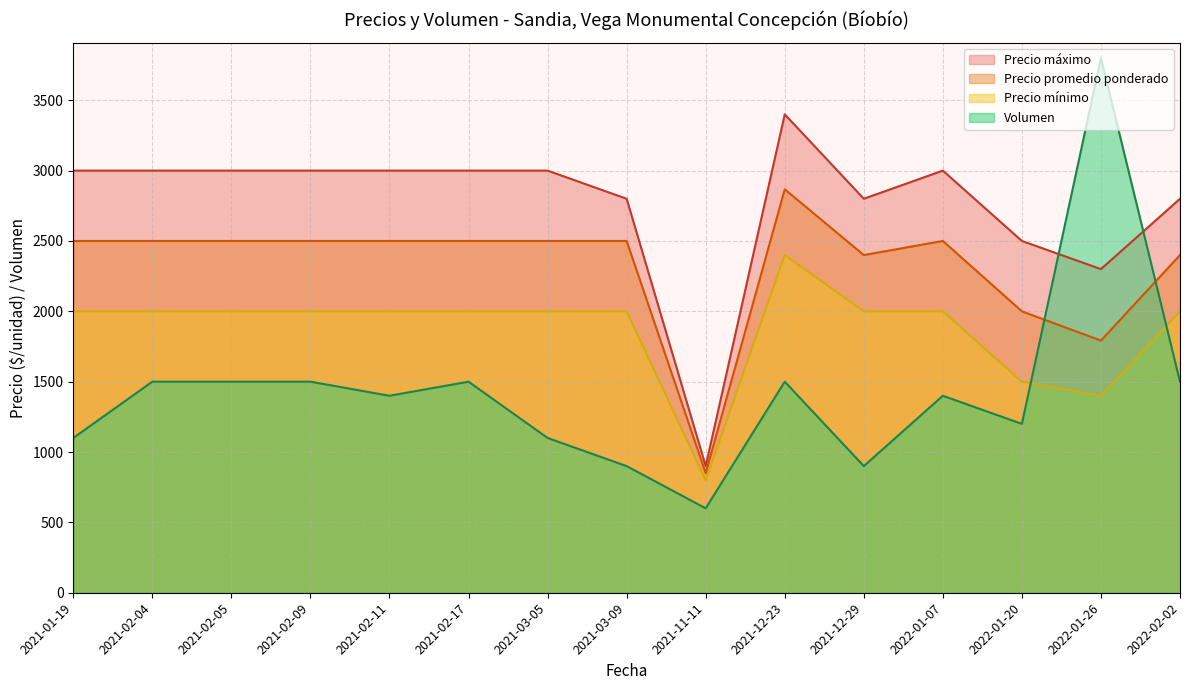

What value does the Volumen series have at 2021-02-09, to the nearest 50?

1500